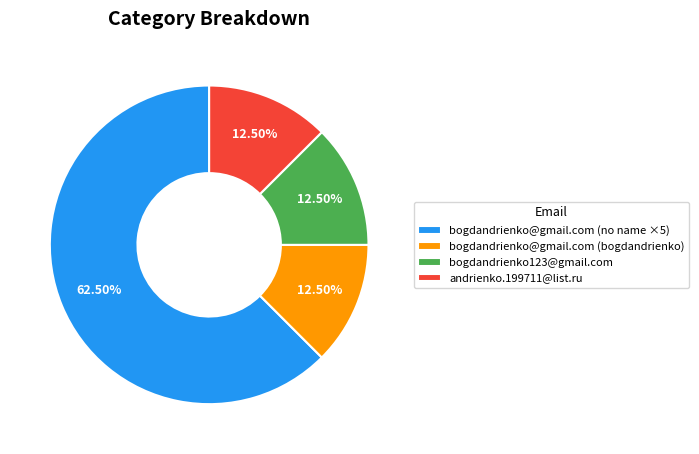

What portion of the pie excludes andrienko.199711@list.ru?

87.5%